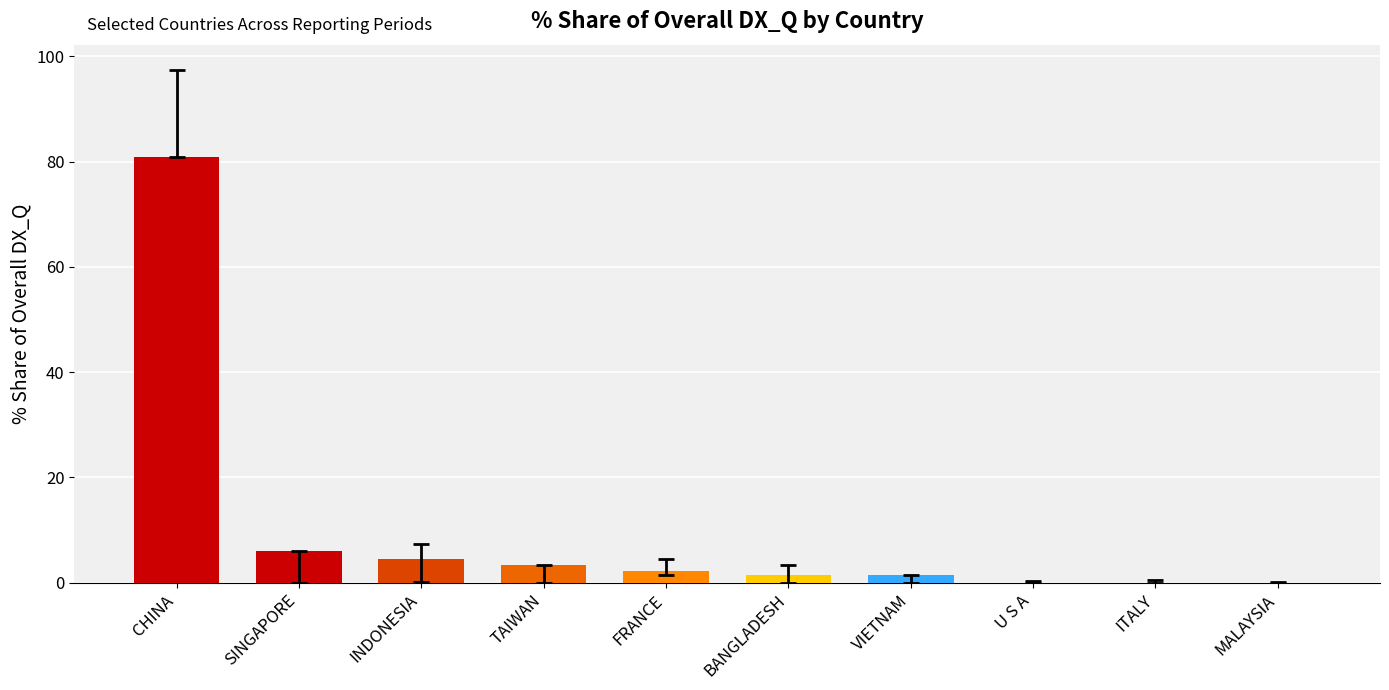

What is the change in value from FRANCE to MALAYSIA?

-2.2